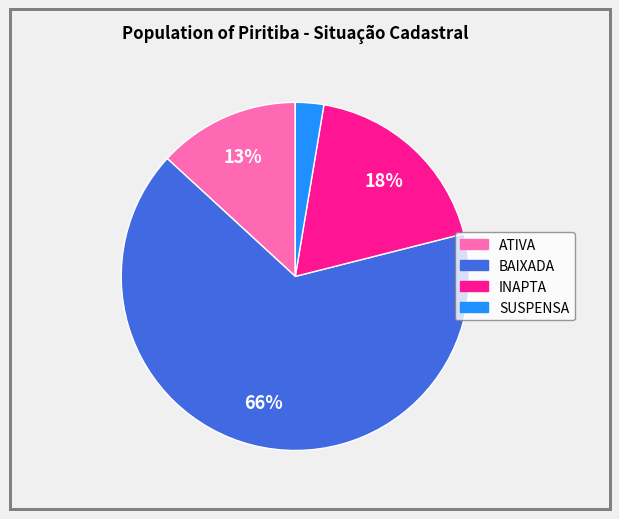

The INAPTA slice represents 18% of the pie. True or false?

True